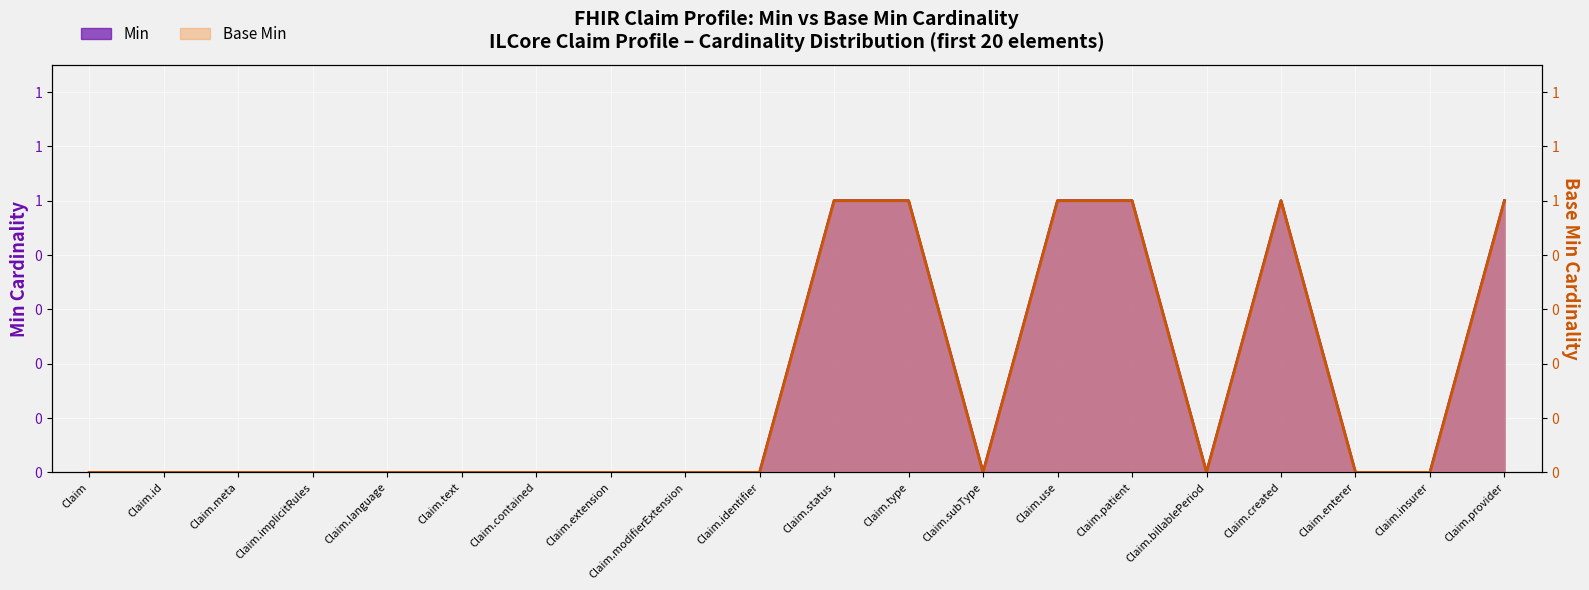

At which category does the chart reach its minimum across all series?

Claim